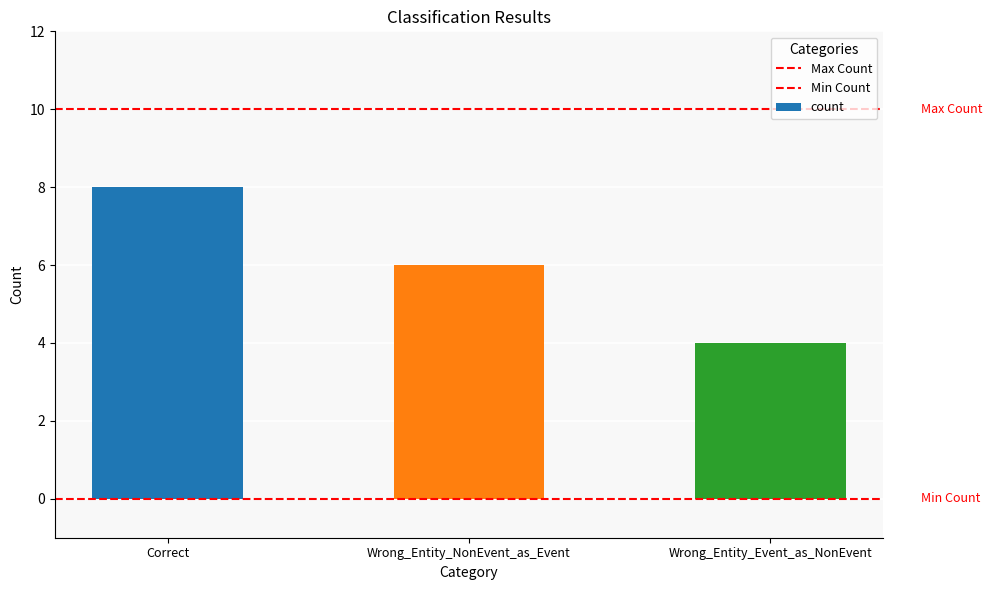

Rank the categories by value from highest to lowest.

Correct, Wrong_Entity_NonEvent_as_Event, Wrong_Entity_Event_as_NonEvent